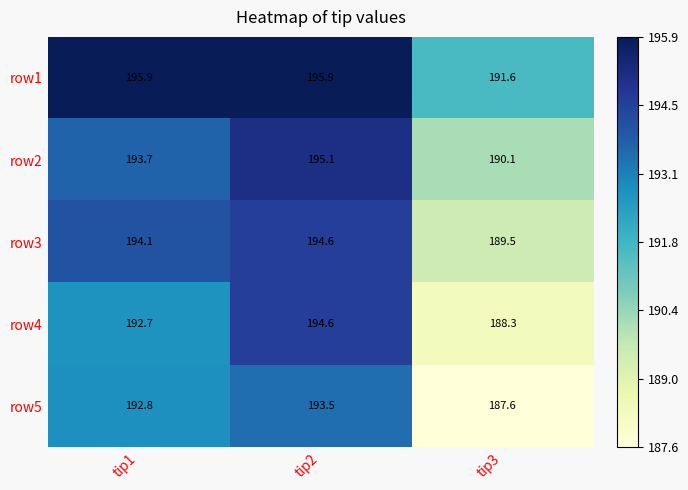

What is the maximum value shown in the chart?

195.9